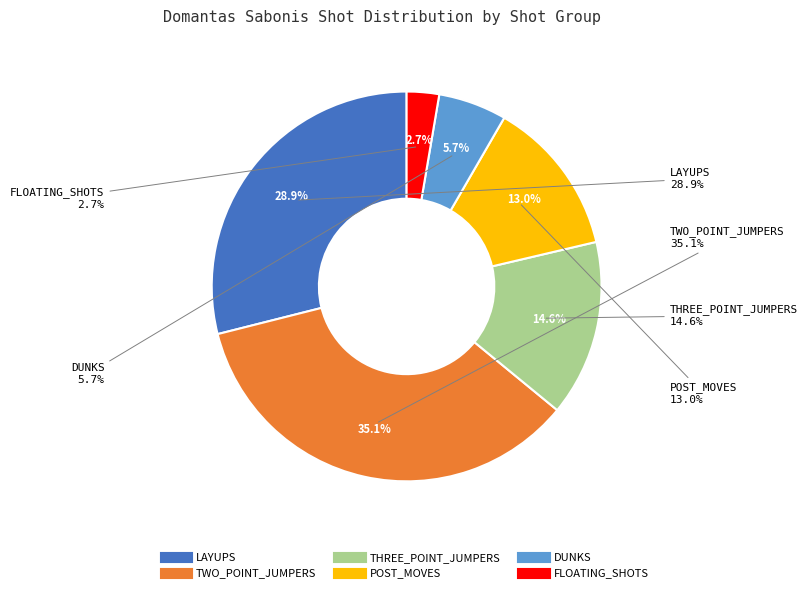

To the nearest percent, what percentage of the pie is LAYUPS?

29%